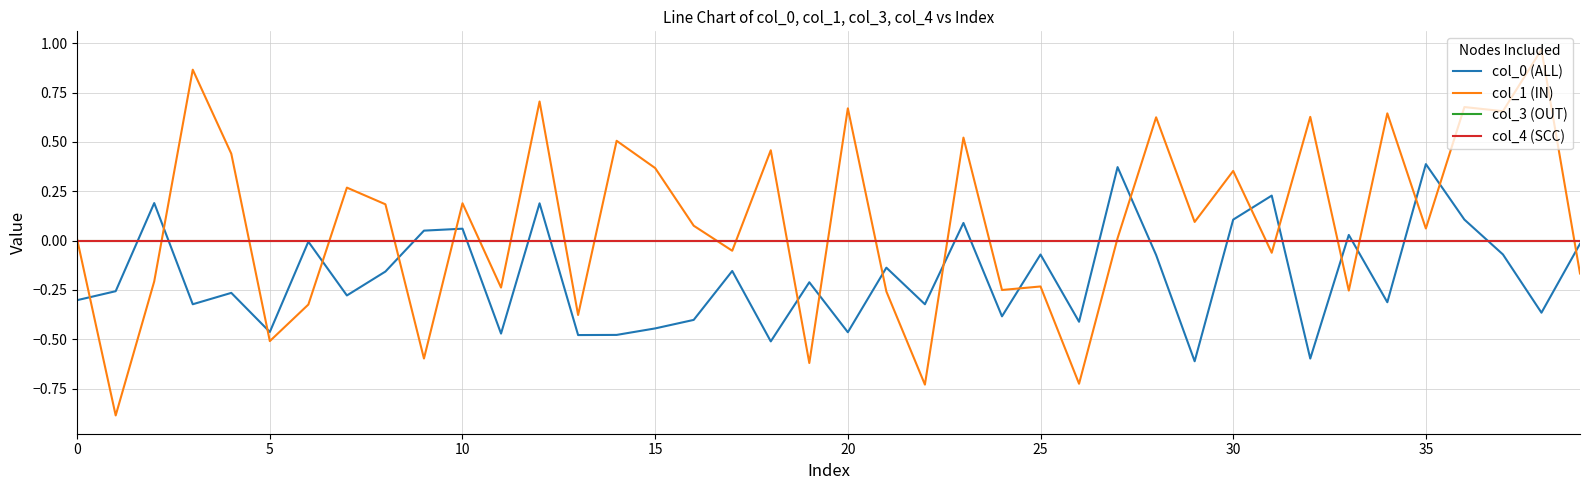

Is this an area chart (filled region under the line)?

No